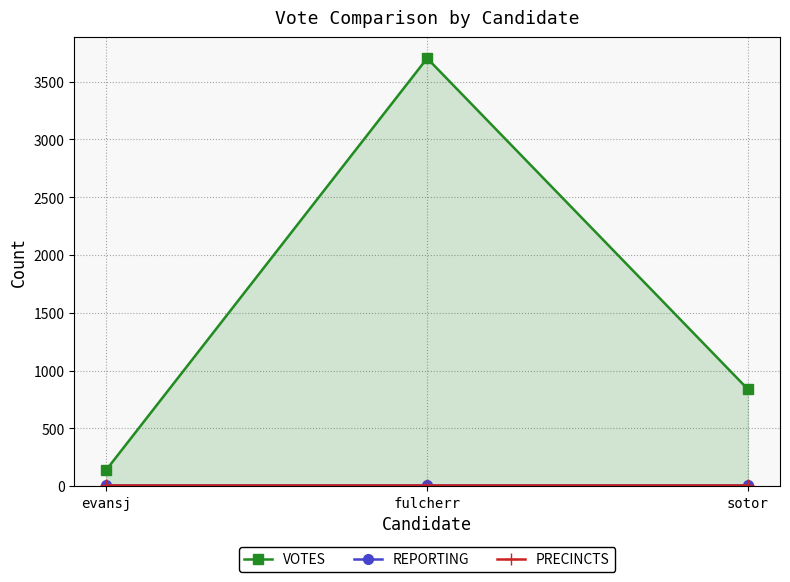

Is it true that REPORTING equals 23 at sotor?

False